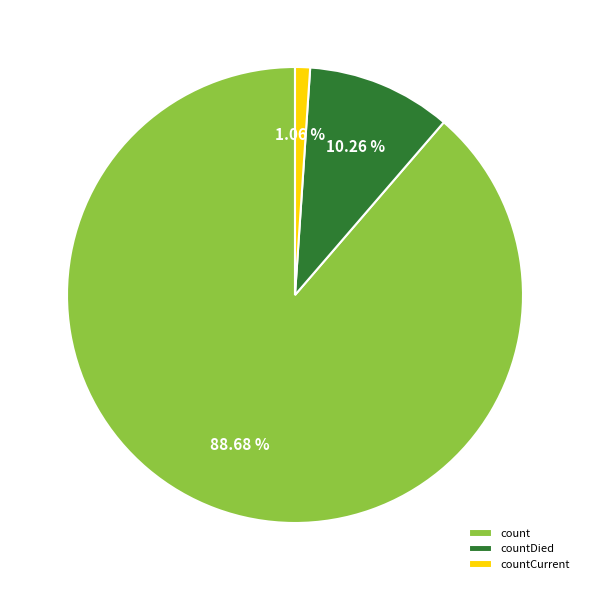

Which slice is the smallest?

countCurrent